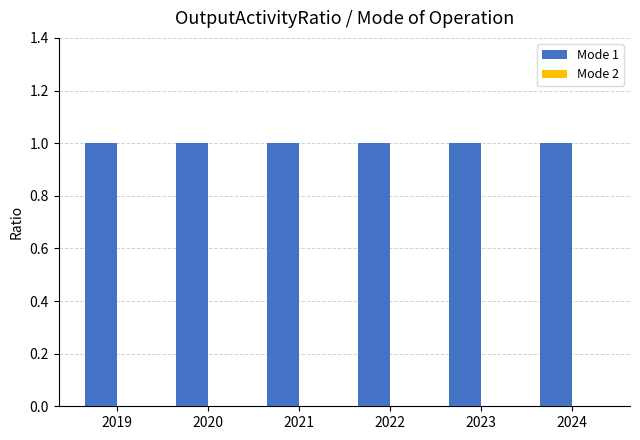

Is the value of Mode 1 at 2024 greater than the value of Mode 2 at 2023?

Yes